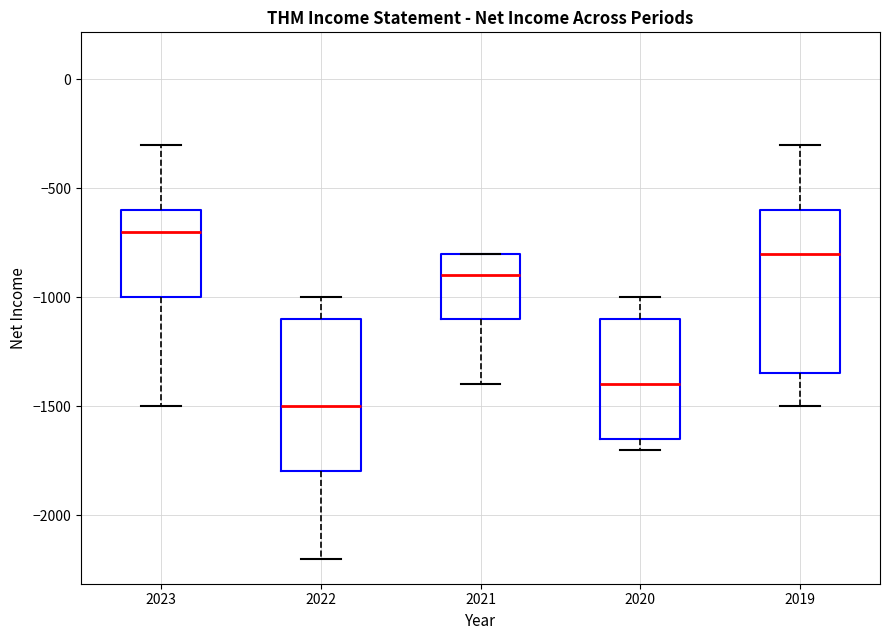

Reading left to right, transcribe this box plot: for each box, give where its median line is, the range the box spans, and where its two whiskers end, as read against the y-axis. The values are not printed on the chart, so give them approximately, as read against the axis.

2023: median -700, box -1000 to -600, whiskers -1500 to -300
2022: median -1500, box -1800 to -1100, whiskers -2200 to -1000
2021: median -900, box -1100 to -800, whiskers -1400 to -800
2020: median -1400, box -1650 to -1100, whiskers -1700 to -1000
2019: median -800, box -1350 to -600, whiskers -1500 to -300